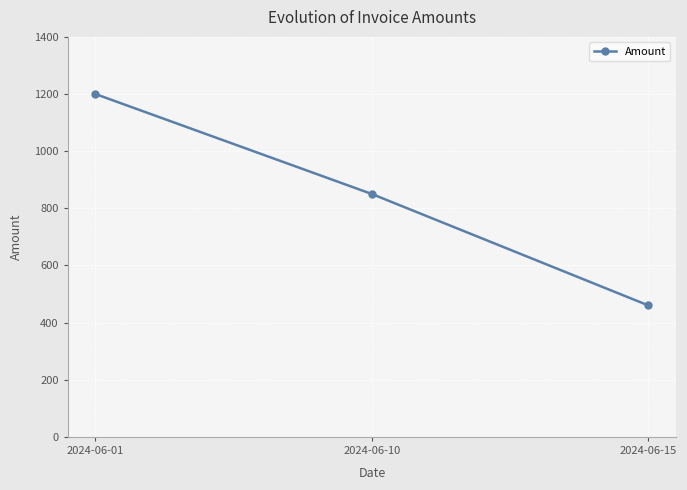

Count the number of categories in the chart.

3